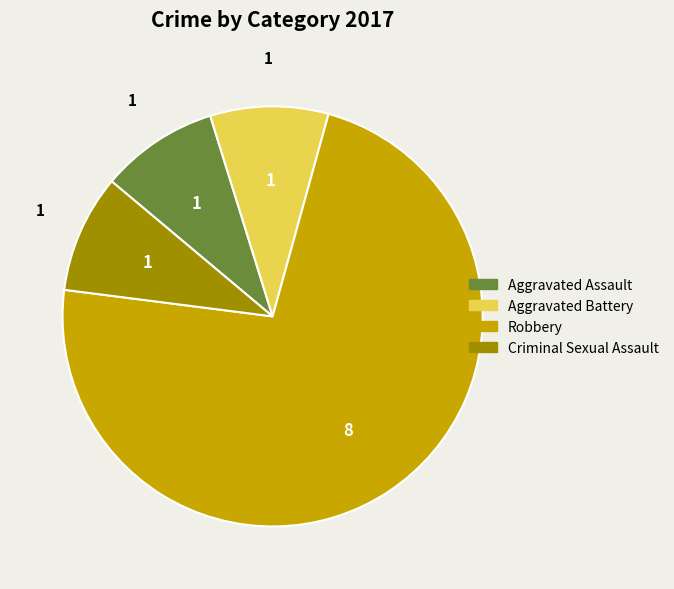

What is the largest slice in the pie chart?

Robbery